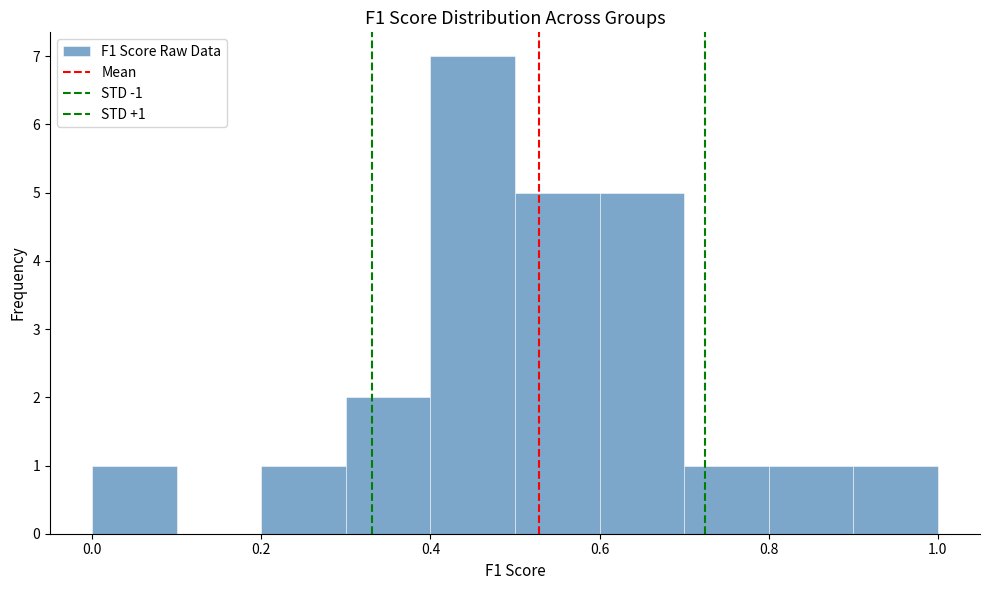

Over which range of the x-axis is the bar tallest?

0.4 to 0.5